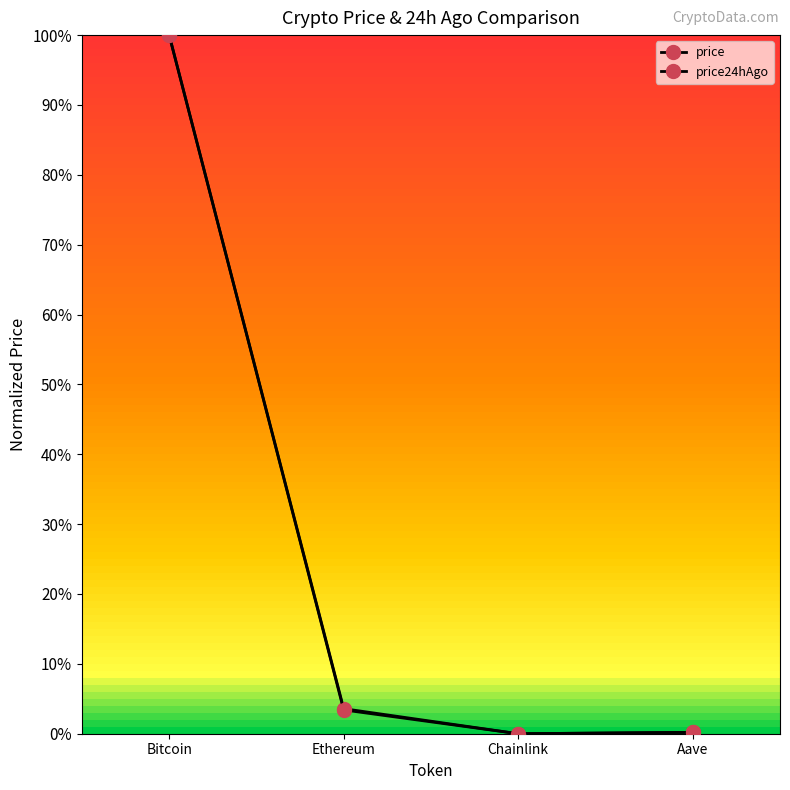

Does the chart have visible grid lines?

No